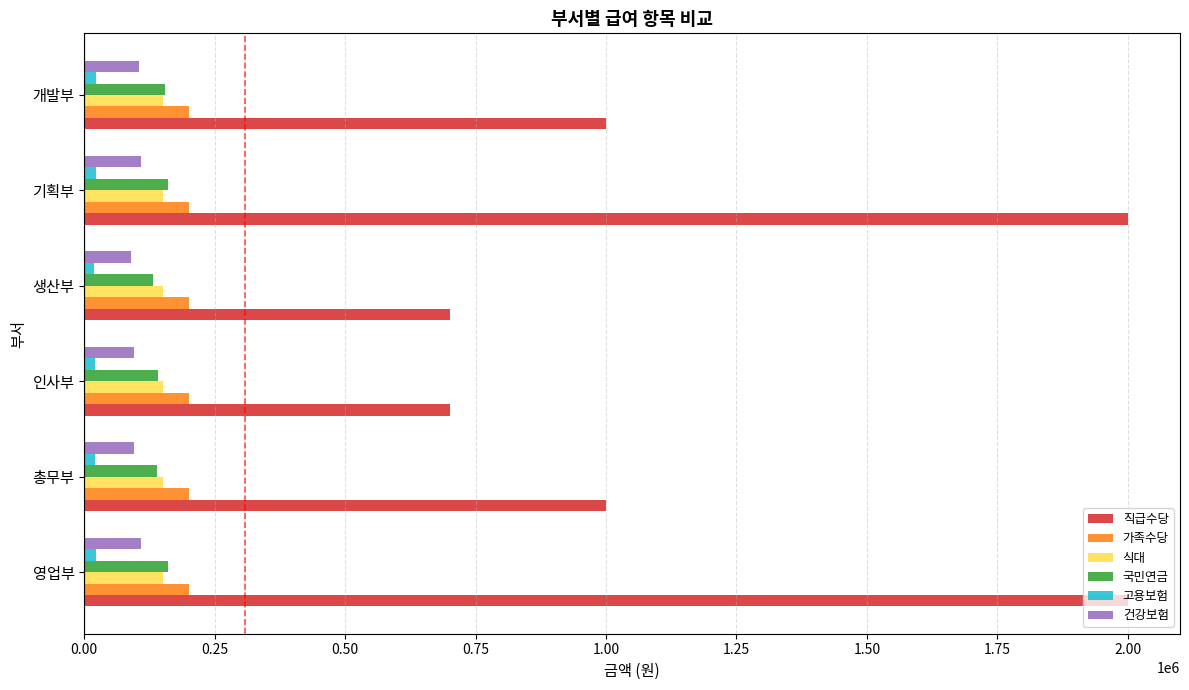

The value of 직급수당 at 기획부 is 3186444.2. True or false?

False